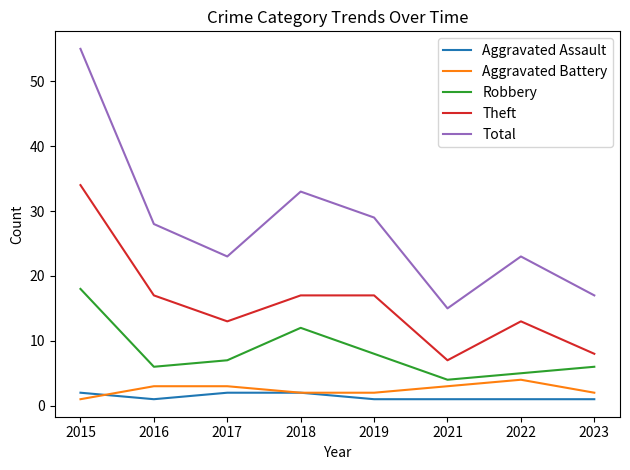

True or false: Theft has a value of 20 at 2022.

False